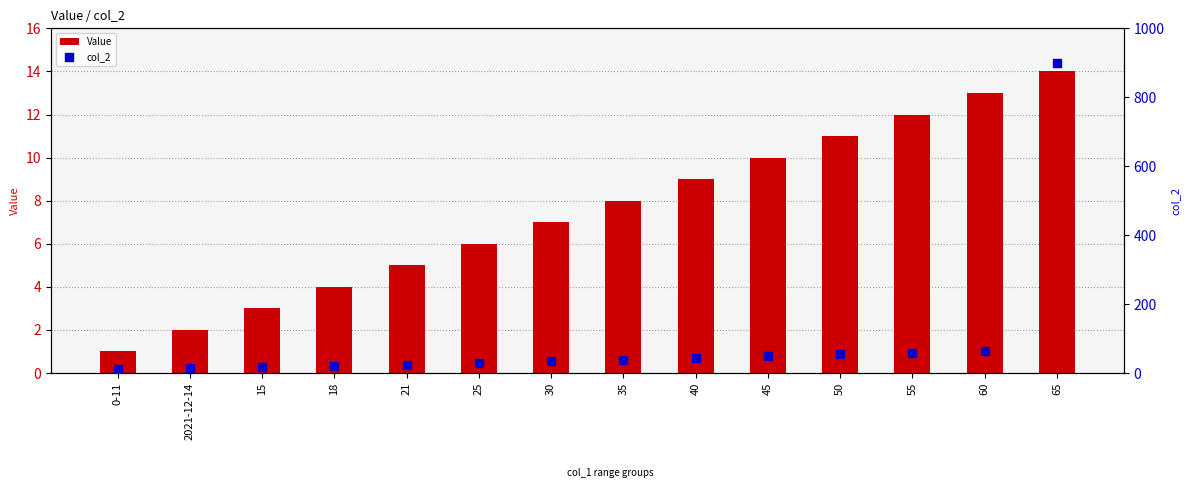

Which series reaches the minimum Y coordinate?

Value